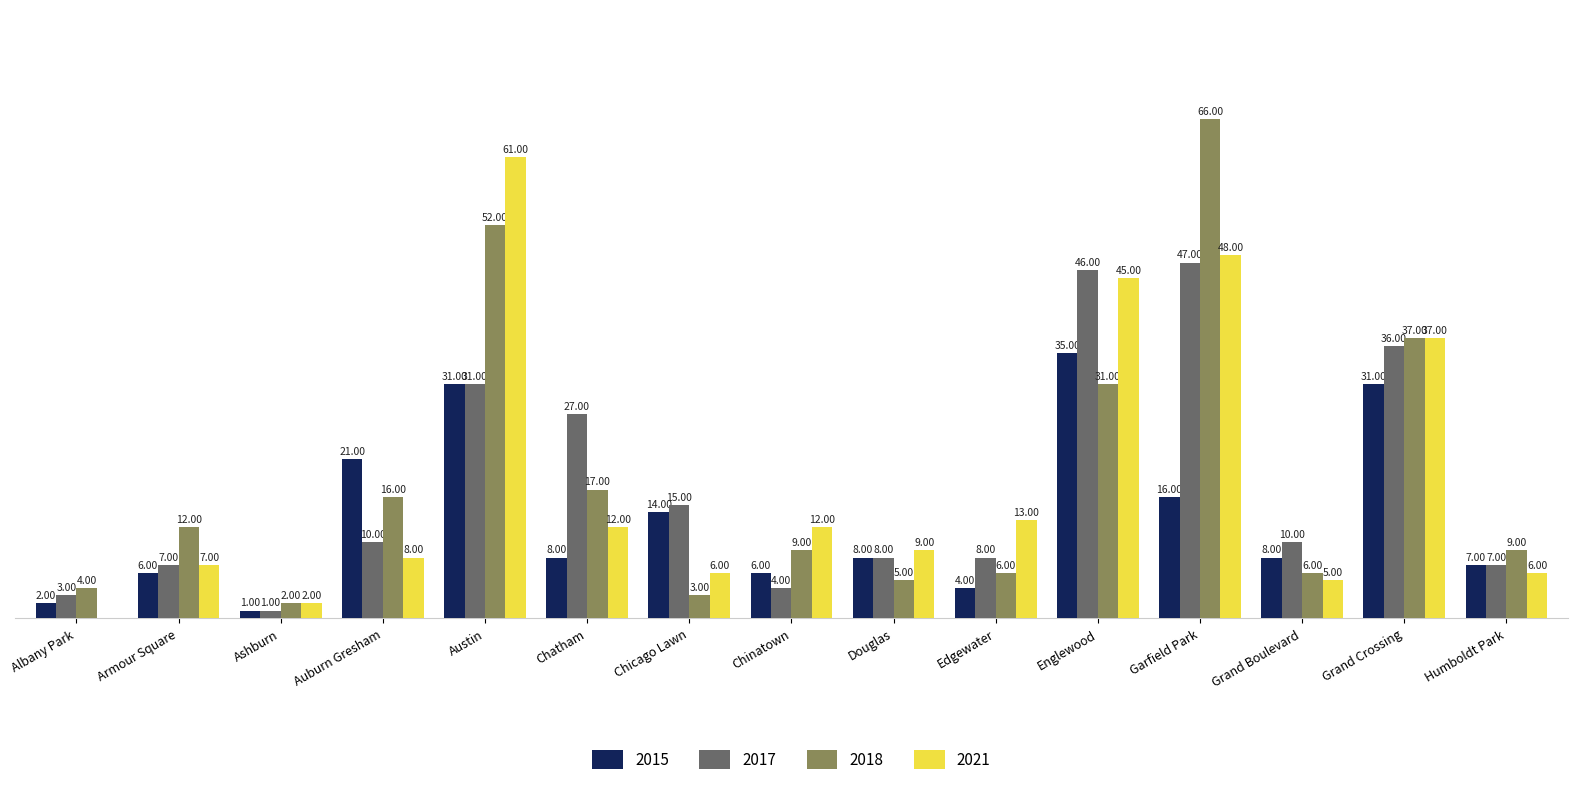

At which category does the chart reach its peak across all series?

Garfield Park